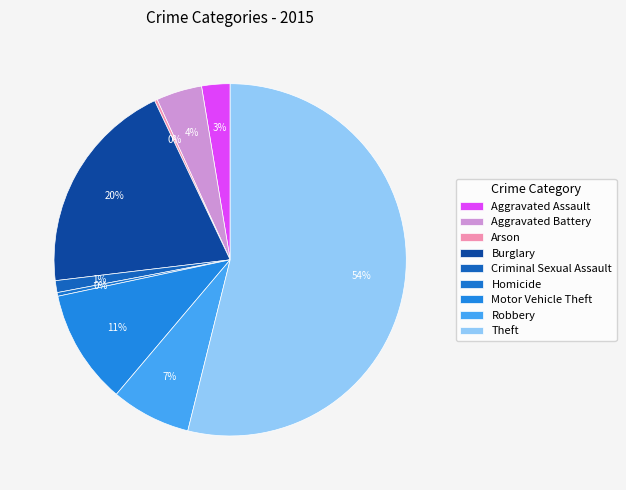

Is there any slice that represents more than half of the pie?

Yes